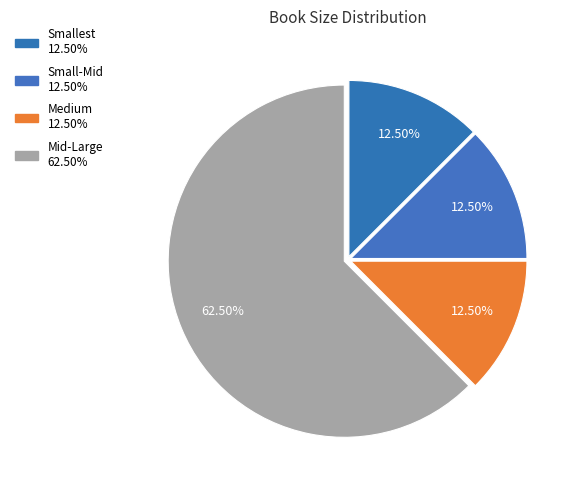

What is the majority slice?

Mid-Large